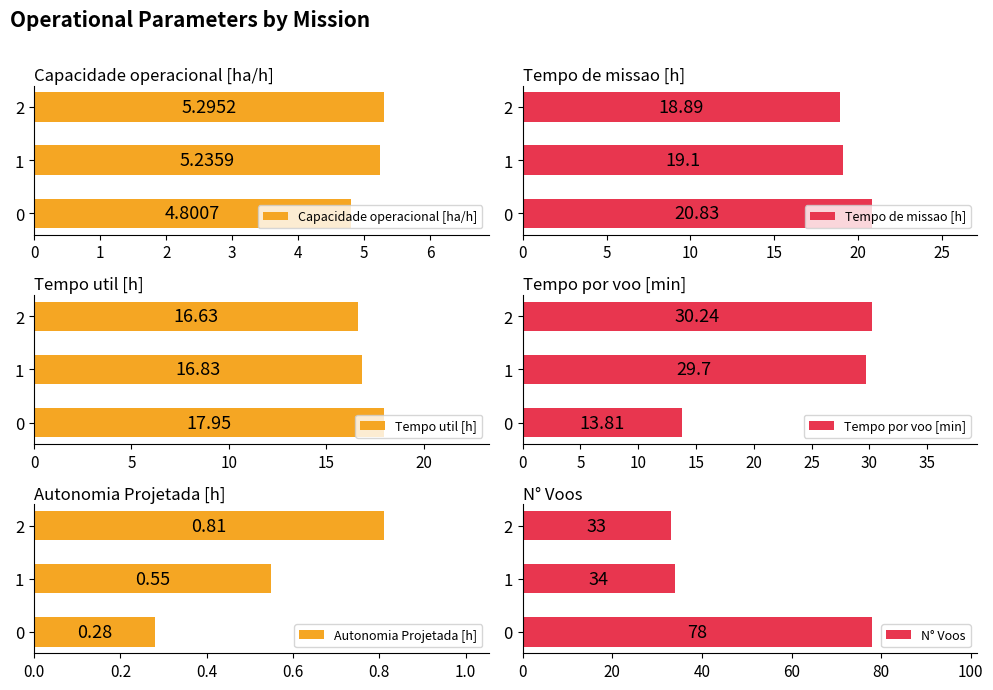

What is the maximum value shown in the chart?

78.0